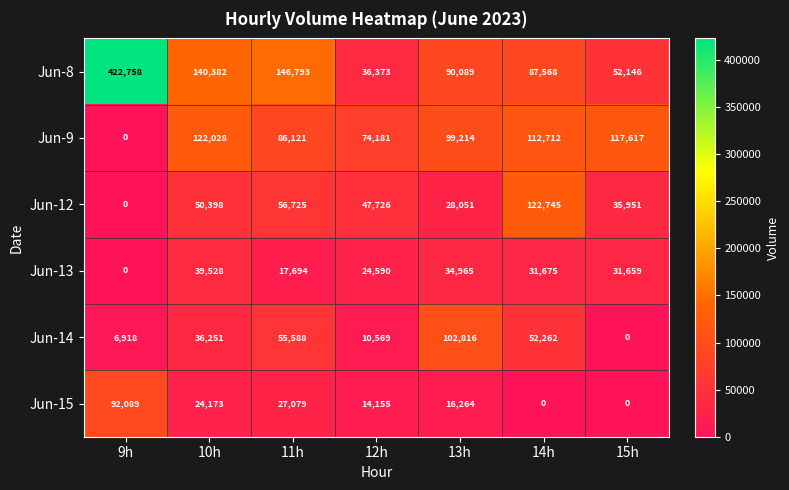

True or false: Jun-12 has a value of 73869 at 11h.

False